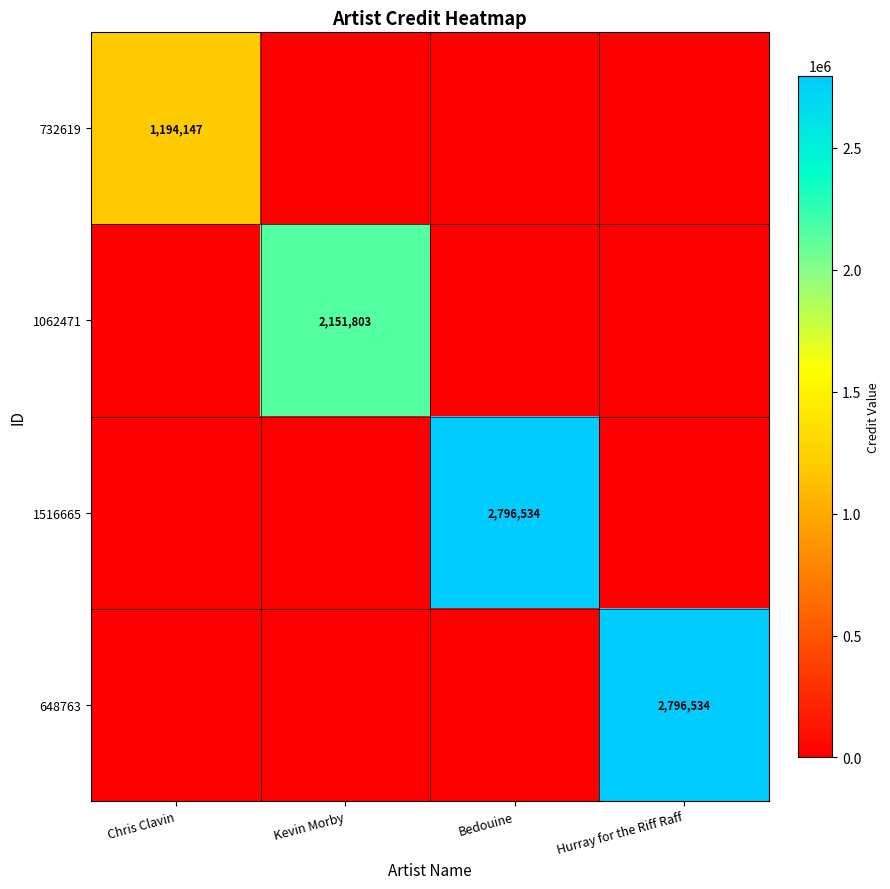

The value of 648763 at Hurray for the Riff Raff is 1607692. True or false?

False